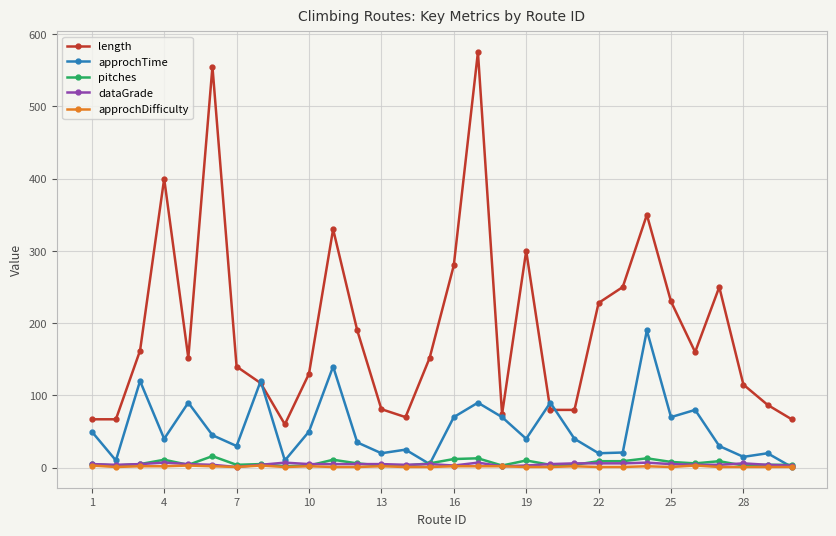

What are all the series names shown in the legend?

length, approchTime, pitches, dataGrade, approchDifficulty